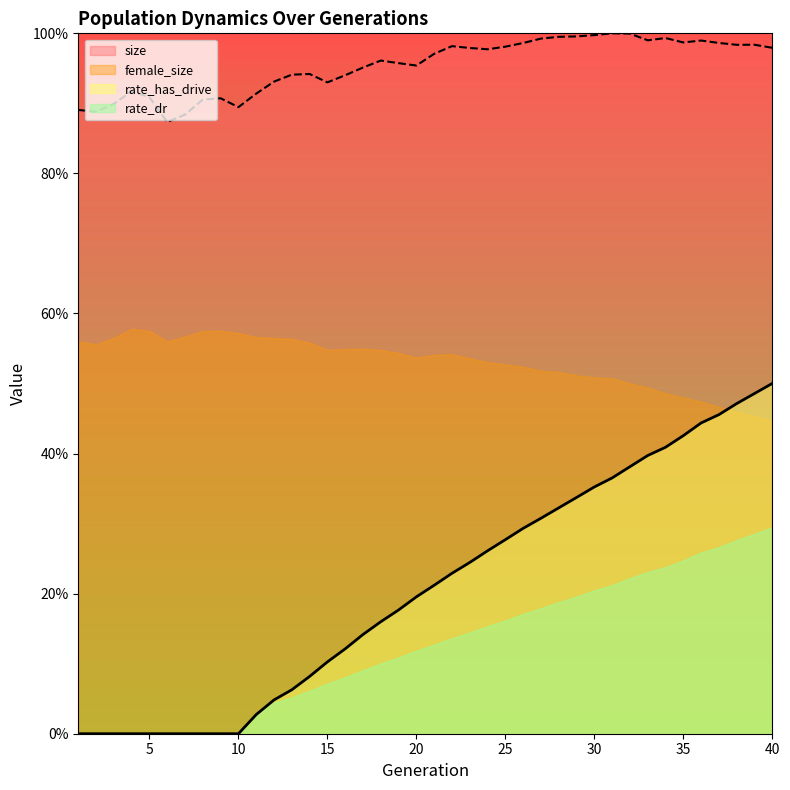

Where is the first local maximum for size?

4